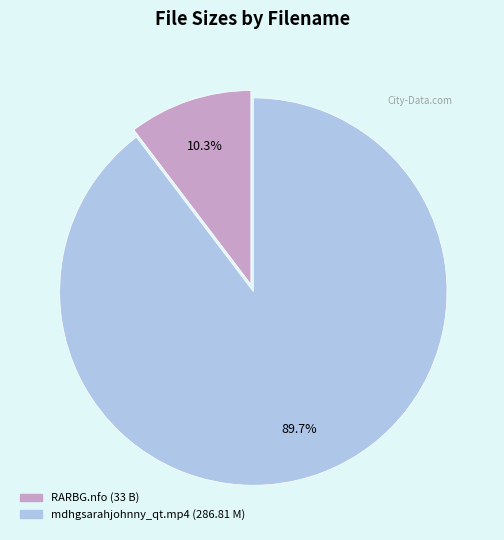

Is there any slice that represents more than half of the pie?

Yes